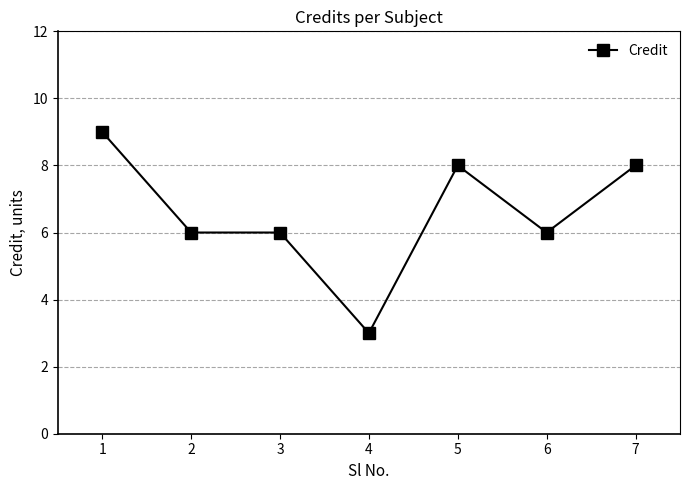

Reading right to left, transcribe all the data shown in this chart.

8	6	8	3	6	6	9